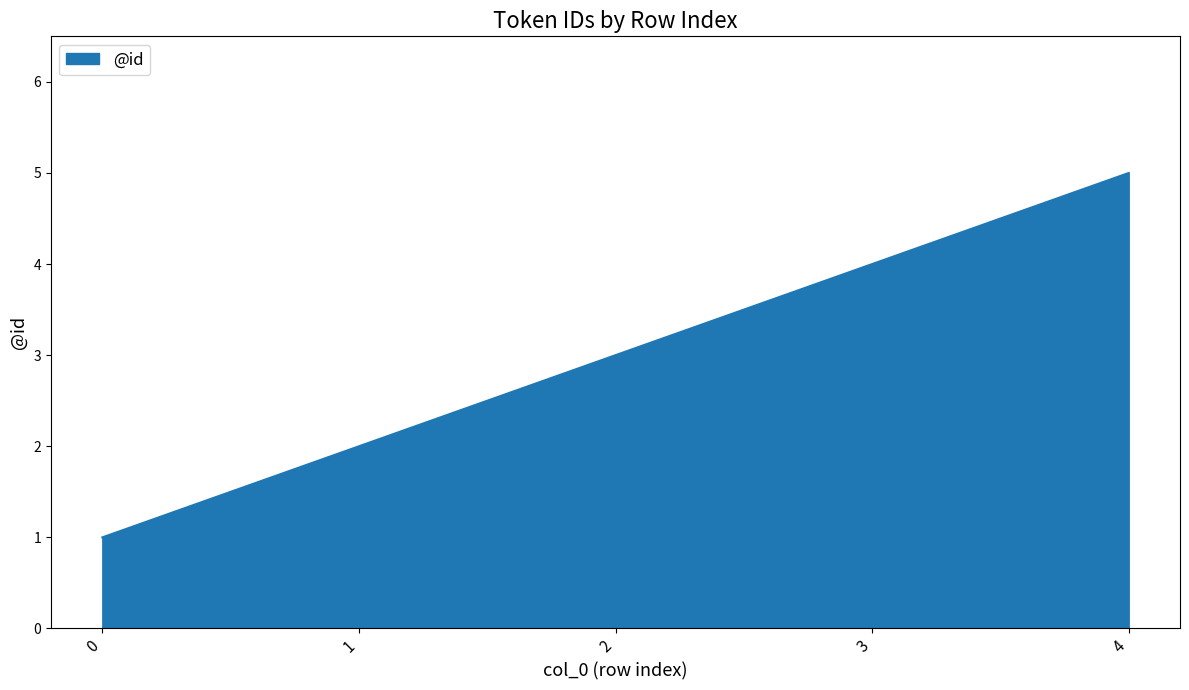

Reading left to right, extract all data points from this chart.

0=1	1=2	2=3	3=4	4=5